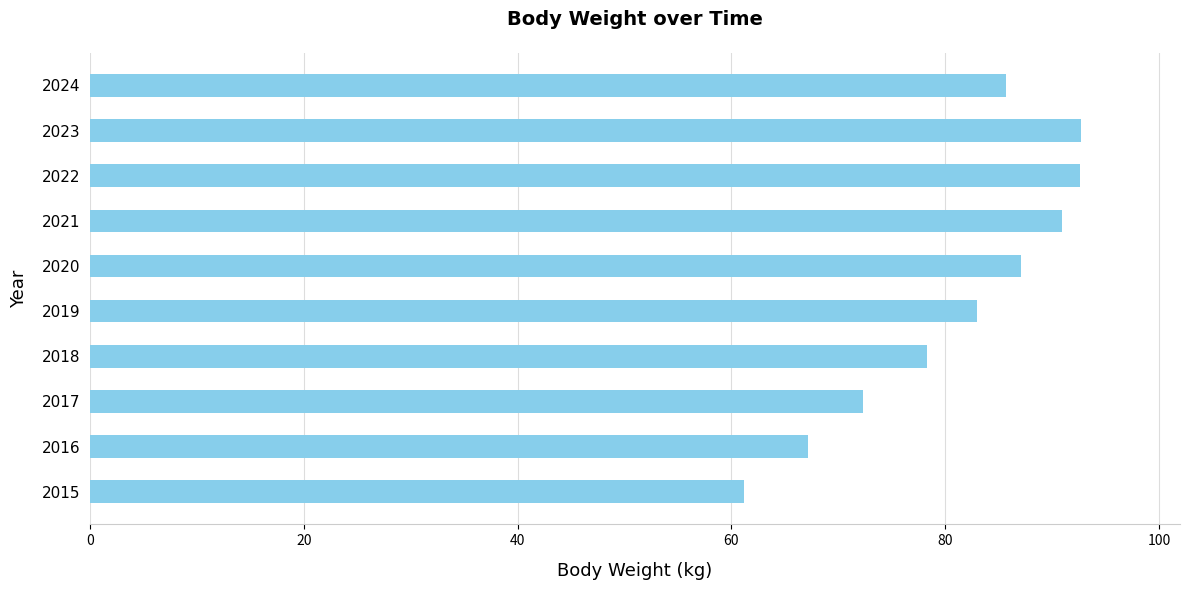

What is the maximum value shown in the chart?

92.7